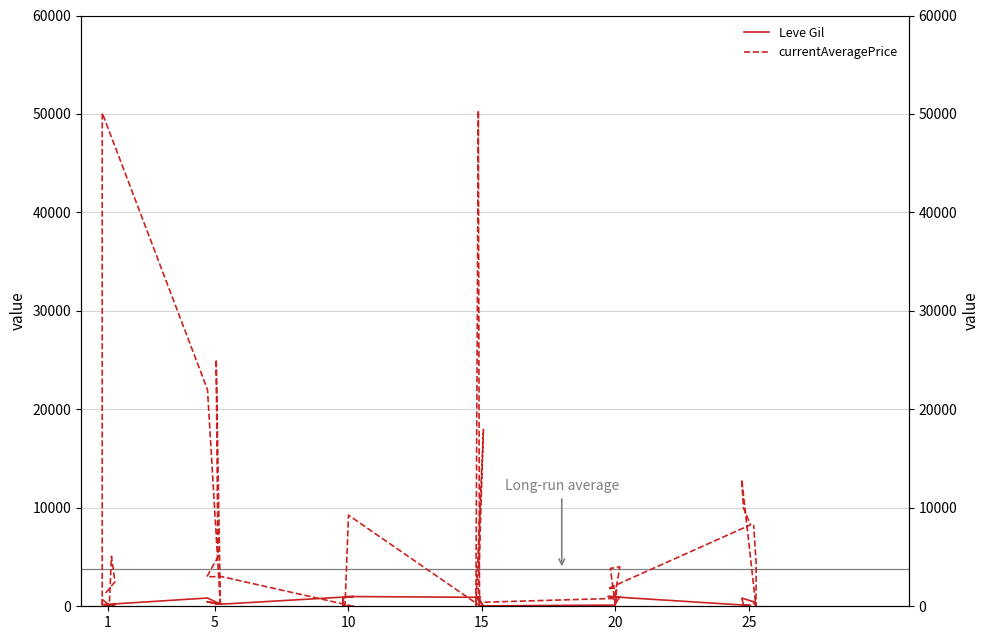

Rank the series by their average value, from highest to lowest.

currentAveragePrice, Leve Gil